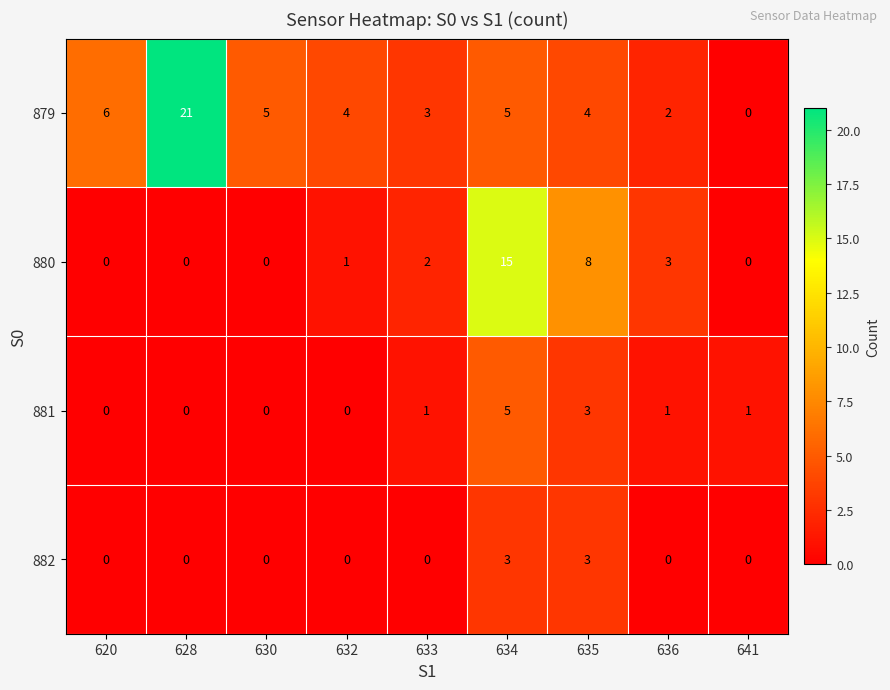

True or false: 879 has a value of -9 at 641.

False